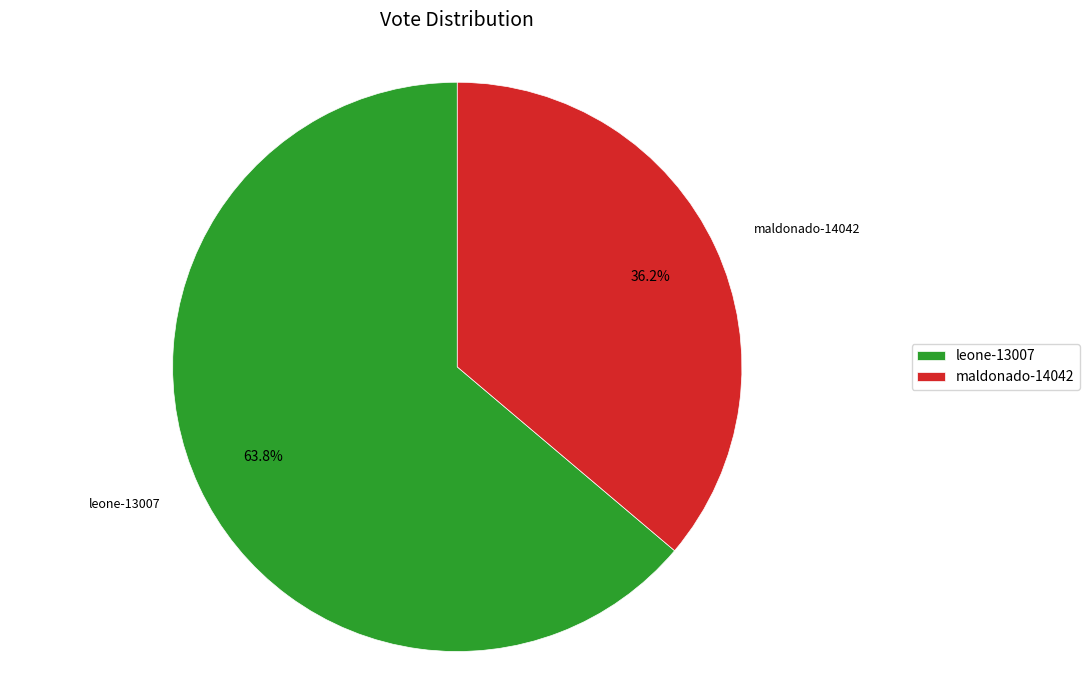

Do maldonado-14042 and leone-13007 together represent more than half of the pie?

Yes